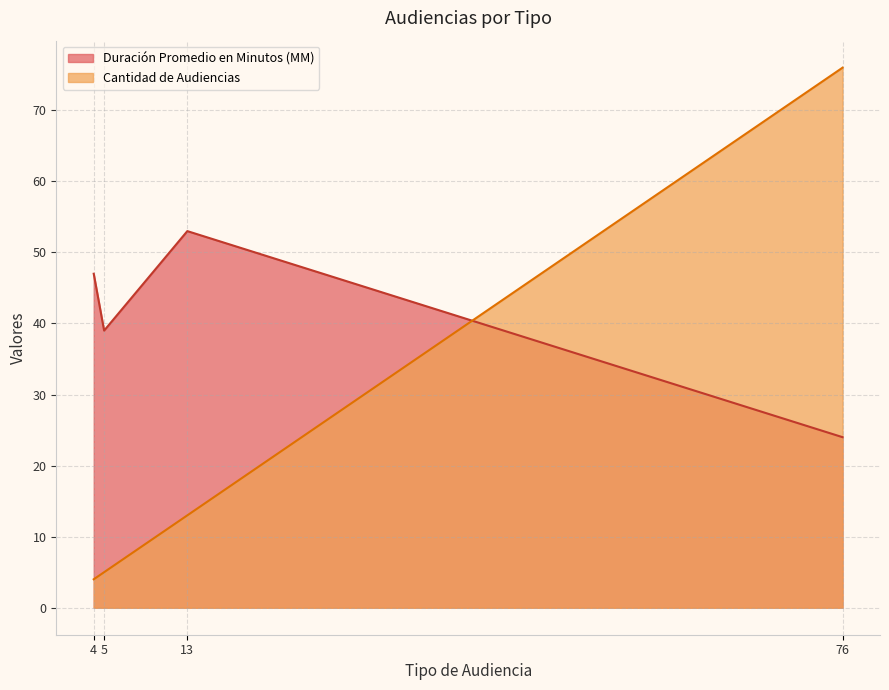

List the labels in order of Cantidad de Audiencias value, largest first.

76, 13, 5, 4